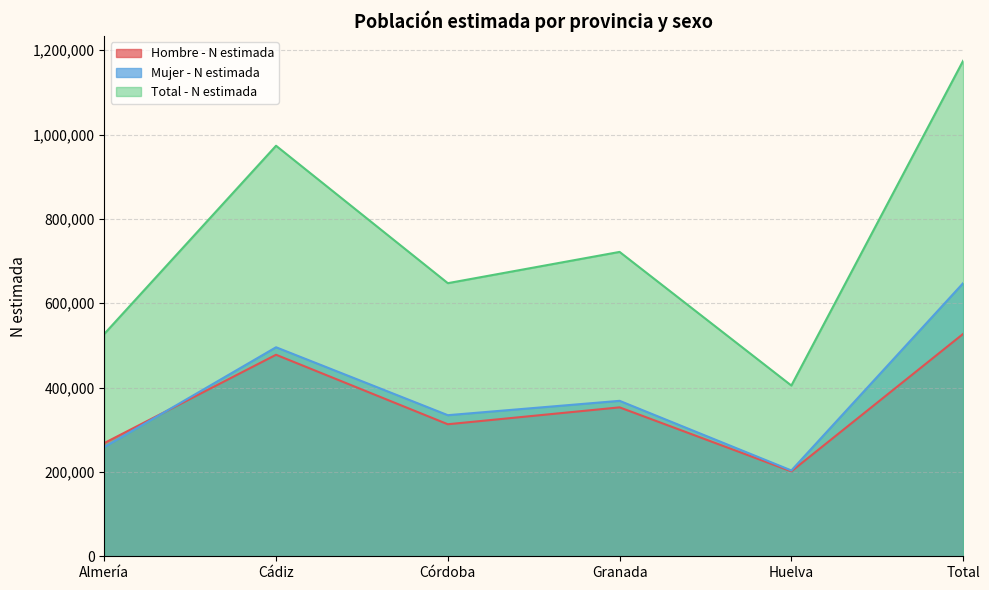

Rank the series by their maximum value, from highest to lowest.

Total - N estimada, Mujer - N estimada, Hombre - N estimada